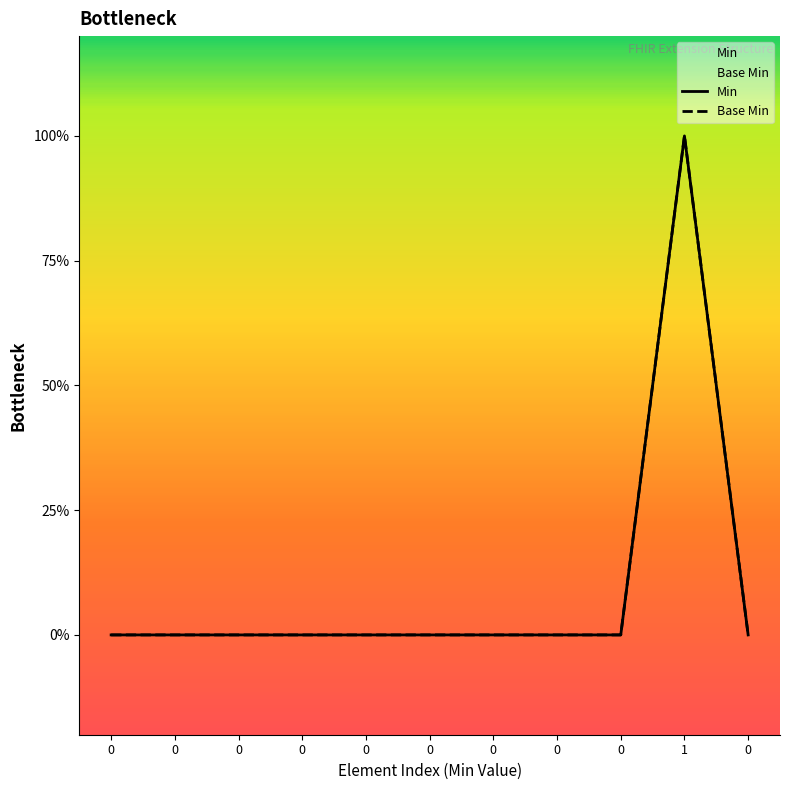

How many distinct data groups are displayed?

2